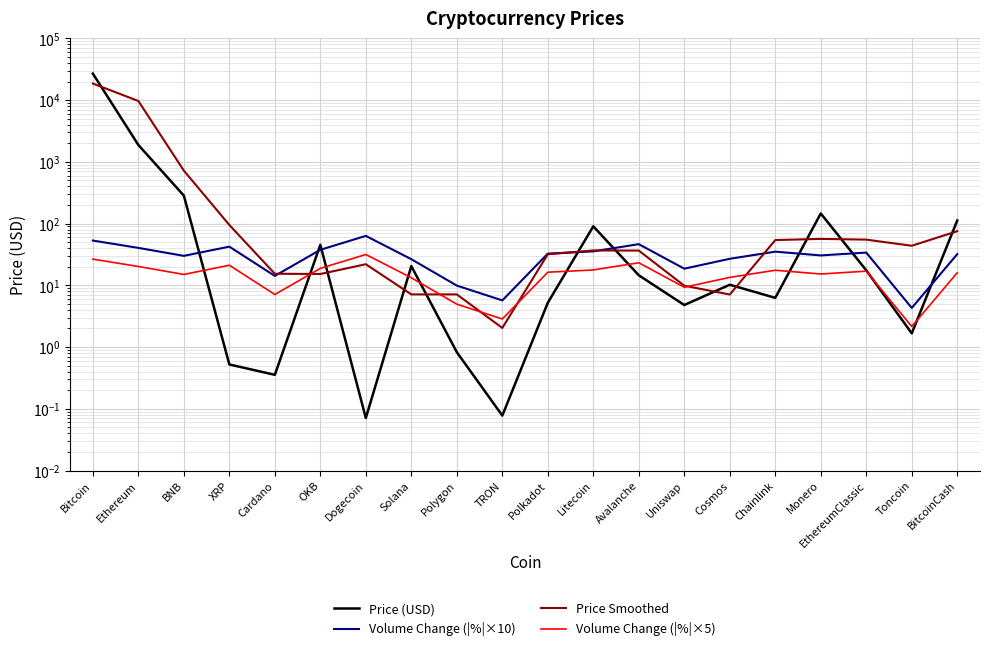

What is the difference between the second highest and minimum values in the Volume Change (|%|×10) series?

48.8